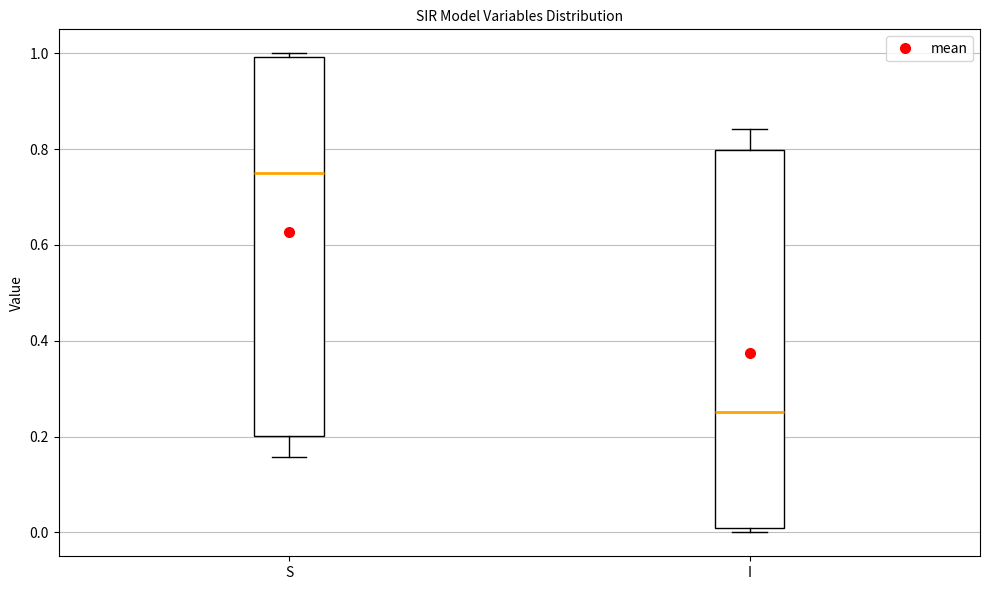

Which box has the lowest median line?

I